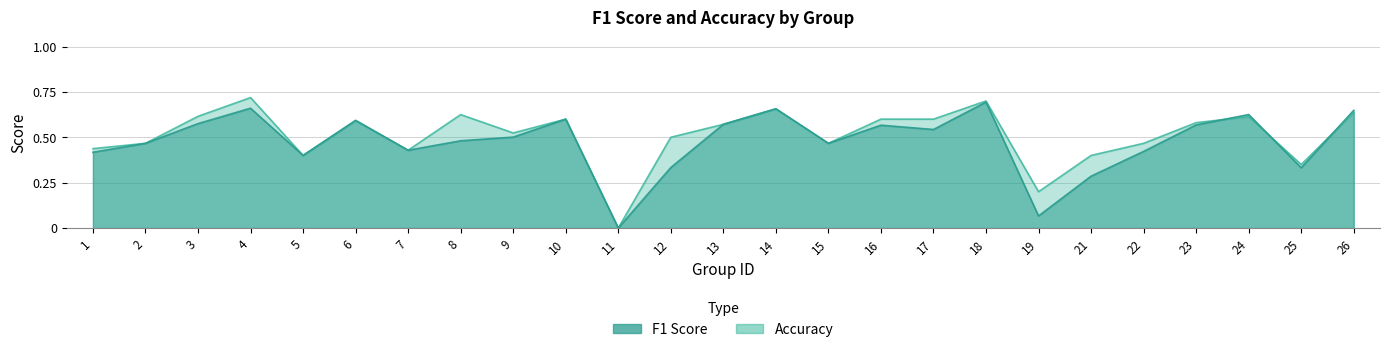

Reading right to left, transcribe all the data shown in this chart.

f1: 0.6	0.3	0.6	0.6	0.4	0.3	0.1	0.7	0.5	0.6	0.5	0.7	0.6	0.3	0.0	0.6	0.5	0.5	0.4	0.6	0.4	0.7	0.6	0.5	0.4
accuracy: 0.6	0.3	0.6	0.6	0.5	0.4	0.2	0.7	0.6	0.6	0.5	0.7	0.6	0.5	0.0	0.6	0.5	0.6	0.4	0.6	0.4	0.7	0.6	0.5	0.4